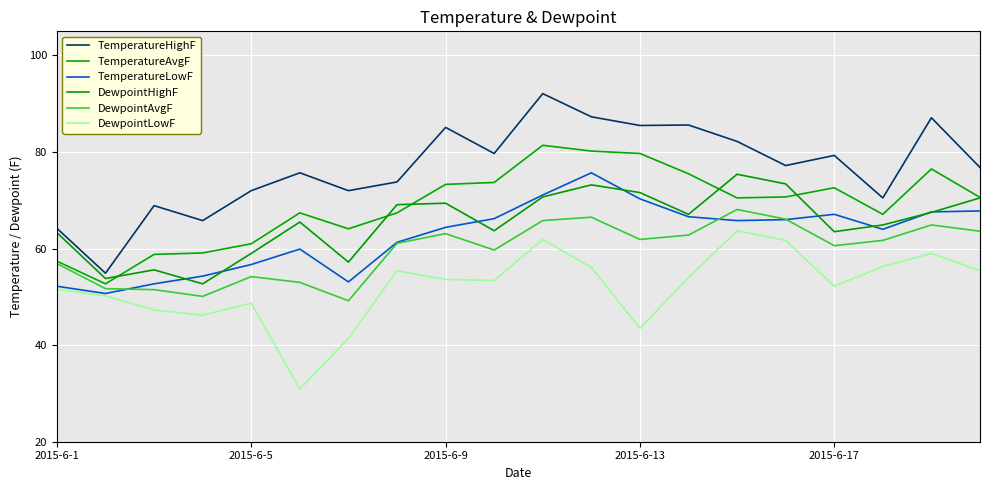

Count the number of categories in the chart.

20